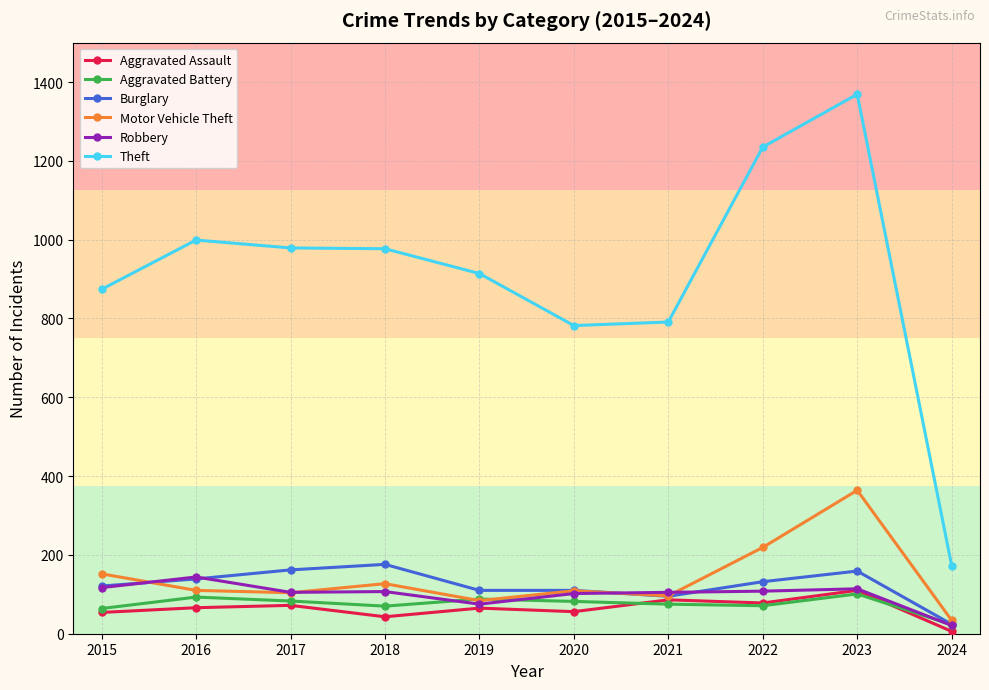

What is the greatest value displayed?

1369